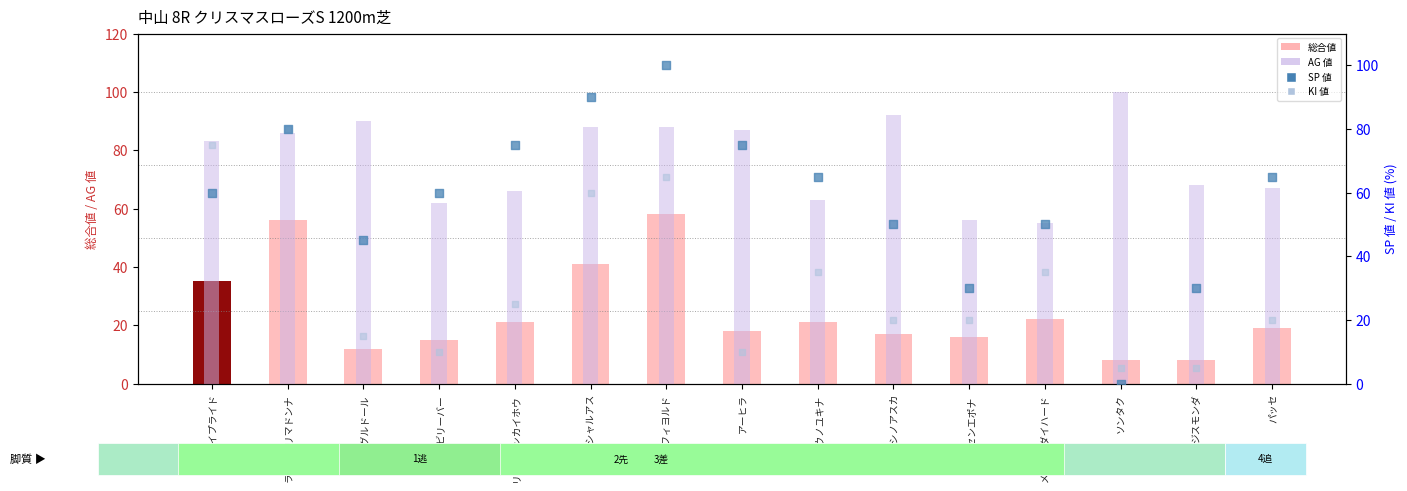

At how many categories does at least one series exceed 60?

13